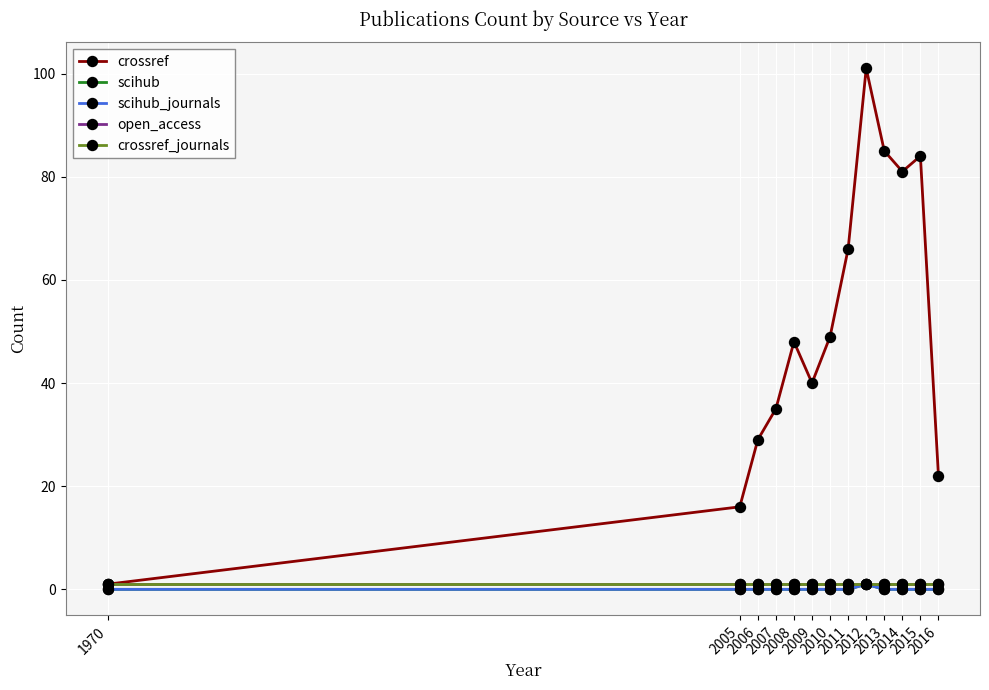

Which series has the widest spread of values?

crossref